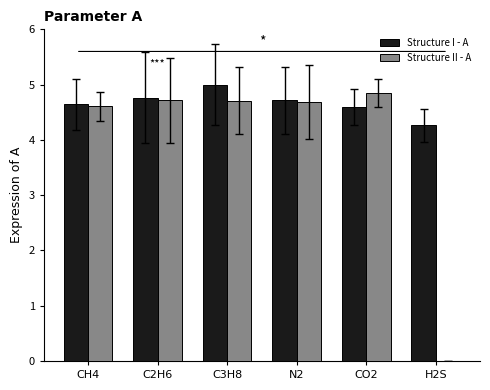

What is the approximate value of Structure I - A at CH4?

4.6